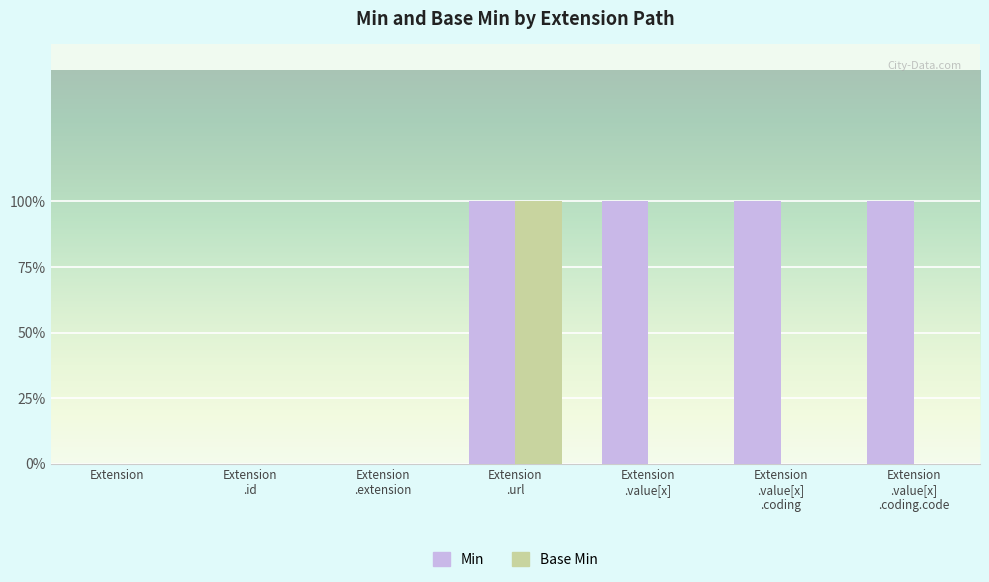

Reading left to right, extract all data points from this chart.

Min: Extension=0	Extension
.id=0	Extension
.extension=0	Extension
.url=1	Extension
.value[x]=1	Extension
.value[x]
.coding=1	Extension
.value[x]
.coding.code=1
Base Min: Extension=0	Extension
.id=0	Extension
.extension=0	Extension
.url=1	Extension
.value[x]=0	Extension
.value[x]
.coding=0	Extension
.value[x]
.coding.code=0